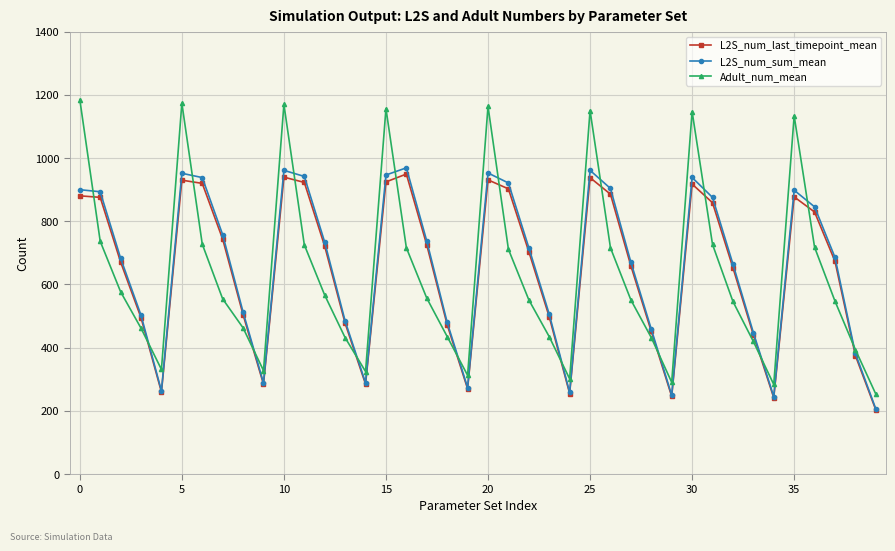

Which series has the widest spread of values?

Adult_num_mean